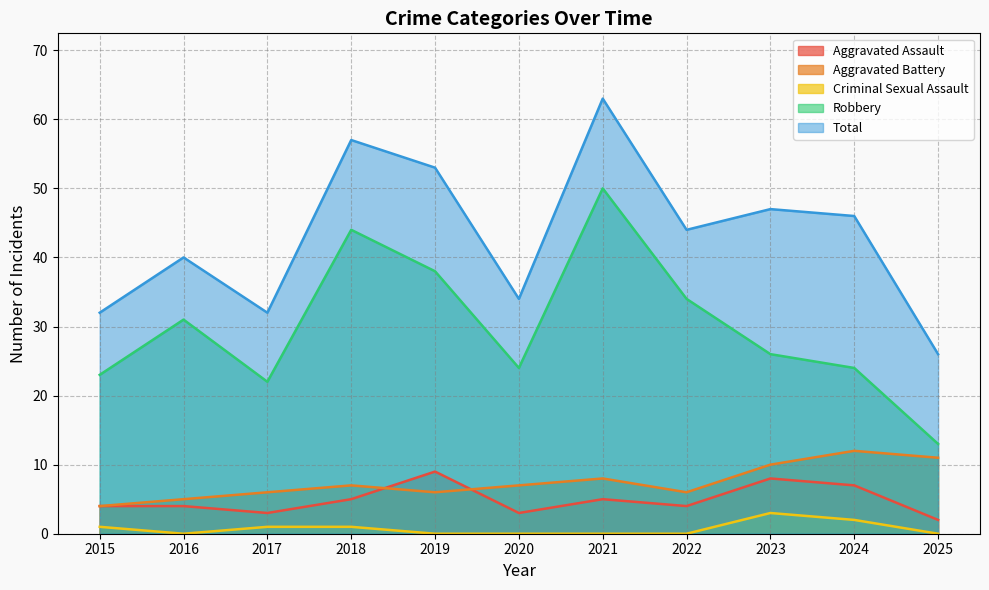

True or false: Robbery and Aggravated Battery cross at least once.

False